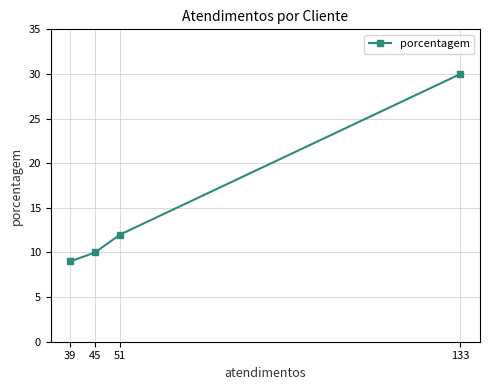

List the labels in order of value, smallest first.

39, 45, 51, 133